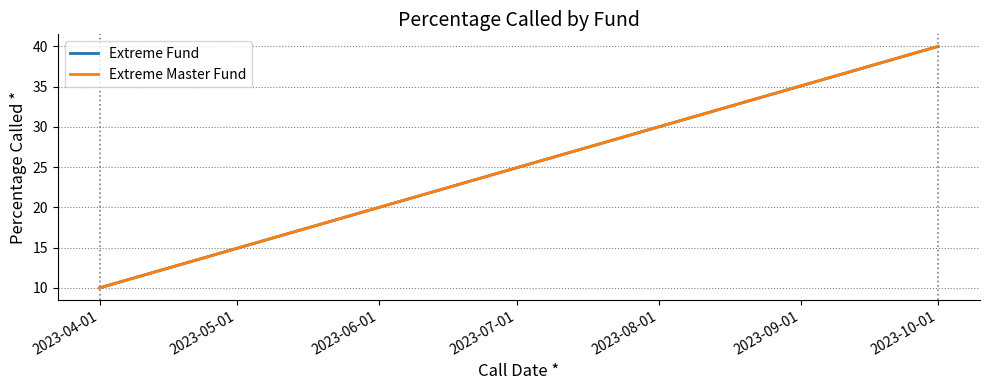

What is the highest value of the Extreme Fund series?

40